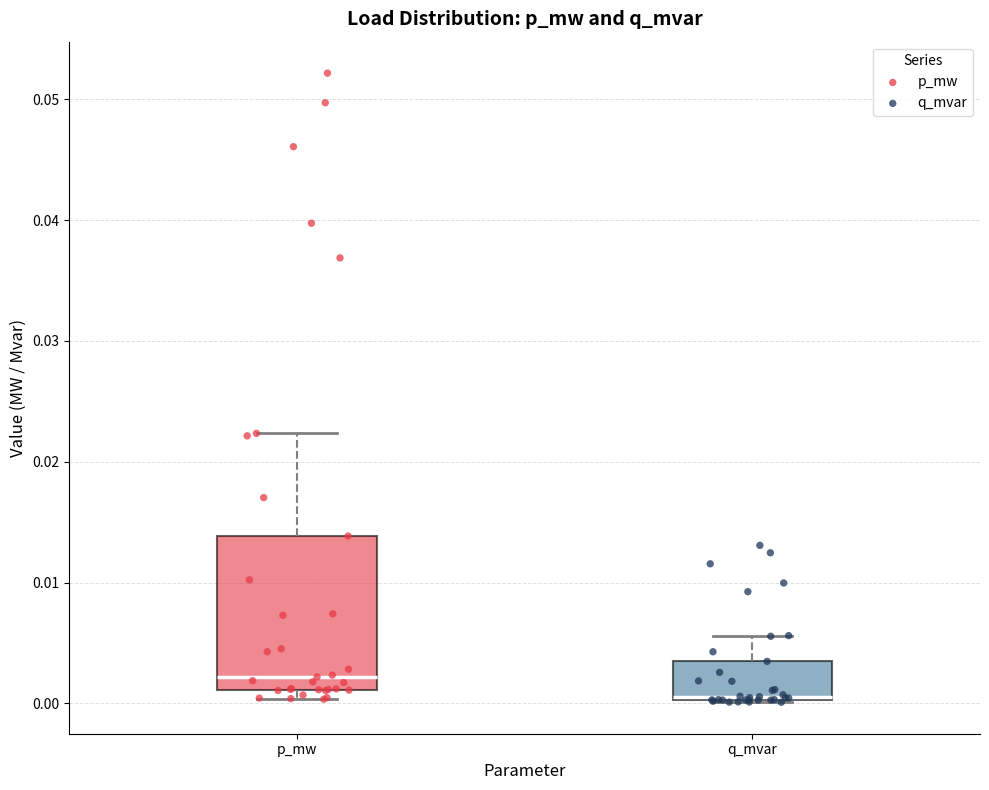

Which box's median line is the lowest?

q_mvar